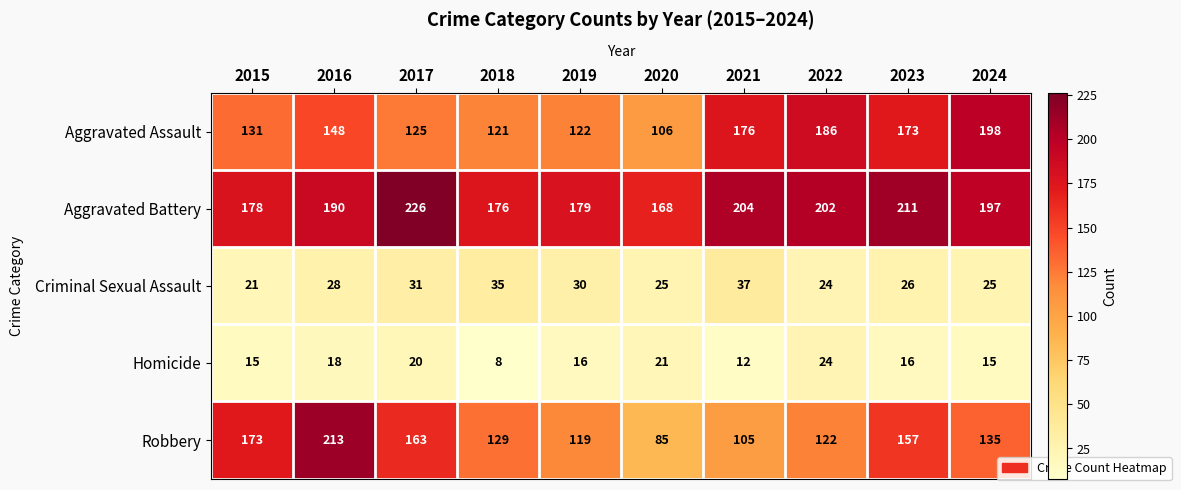

Is the value of Aggravated Battery at 2023 greater than the value of Homicide at 2017?

Yes